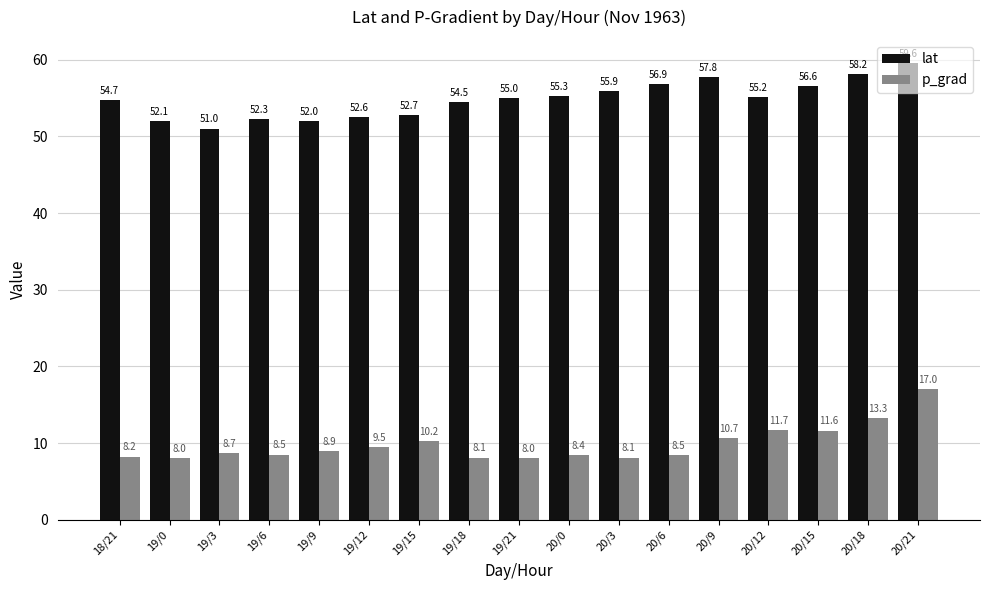

Which series has the largest total across all categories?

lat